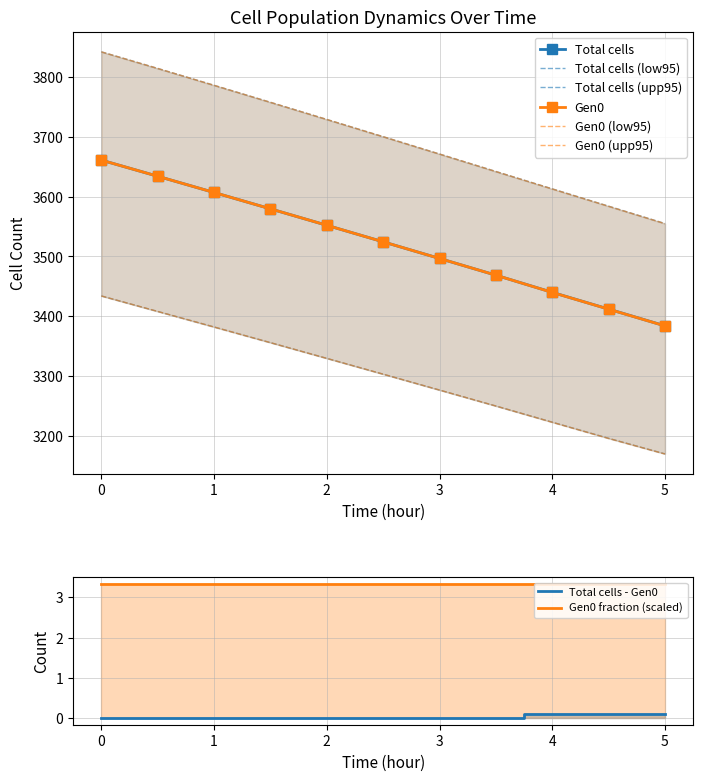

Rank the series by their maximum value, from highest to lowest.

Total cells (upp95), Gen0 (upp95), Total cells, Gen0, Total cells (low95), Gen0 (low95)